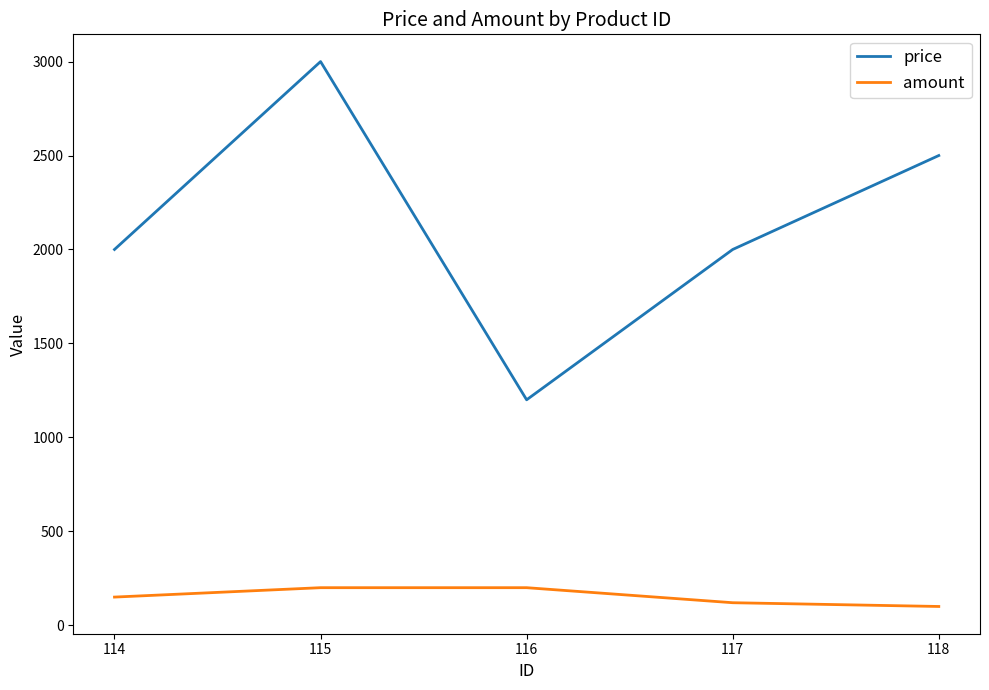

Where is amount nearest to the value 150?

114